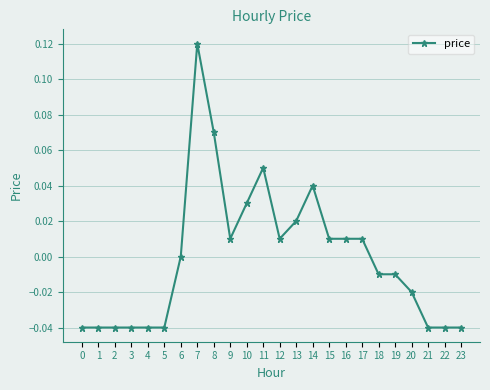

The value at 16 is 0.0. True or false?

True